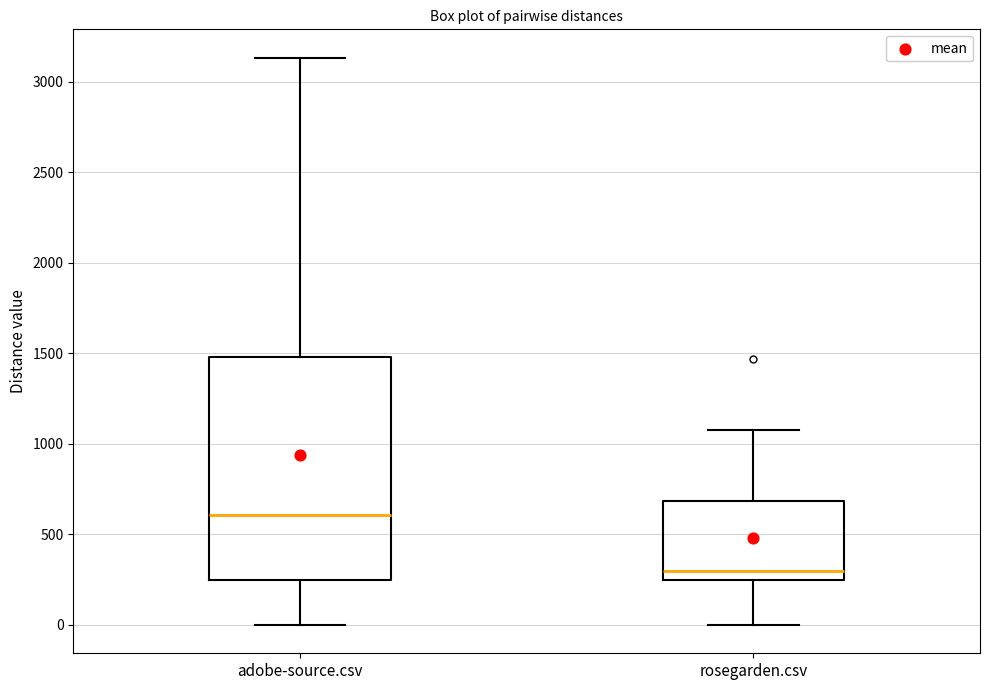

Reading left to right, transcribe this box plot: for each box, give where its median line is, the range the box spans, and where its two whiskers end, as read against the y-axis. The values are not printed on the chart, so give them approximately, as read against the axis.

adobe-source.csv: median 600, box 250 to 1500, whiskers 0 to 3150
rosegarden.csv: median 300, box 250 to 700, whiskers 0 to 1100